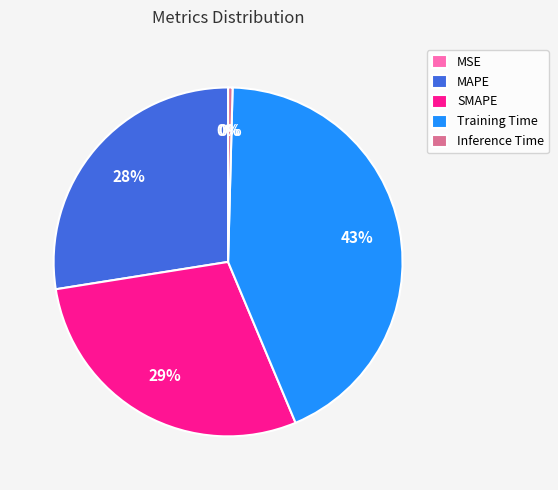

Which slice is the largest?

Training Time